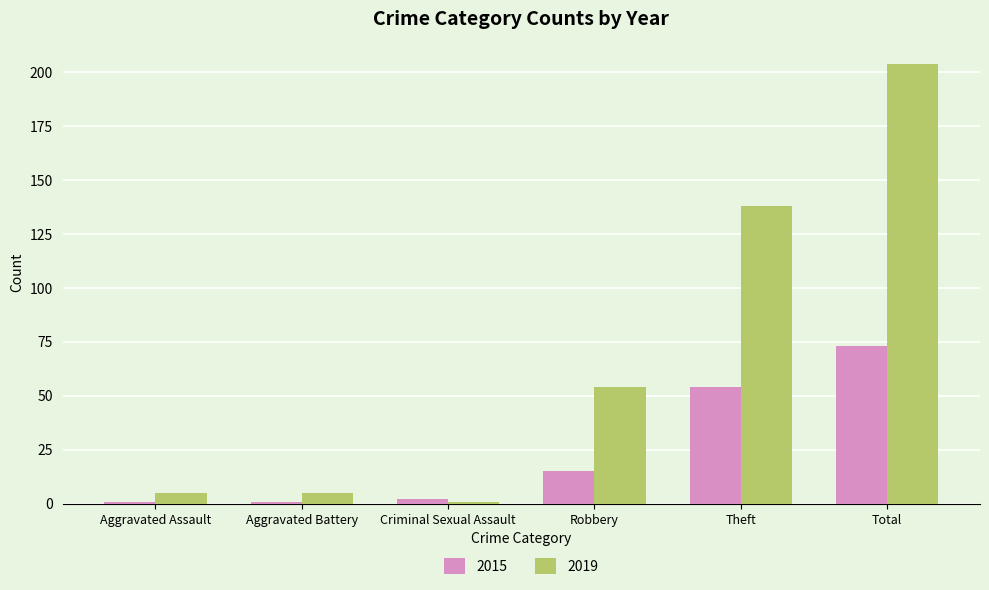

What is the sum of all 2019 values?

407